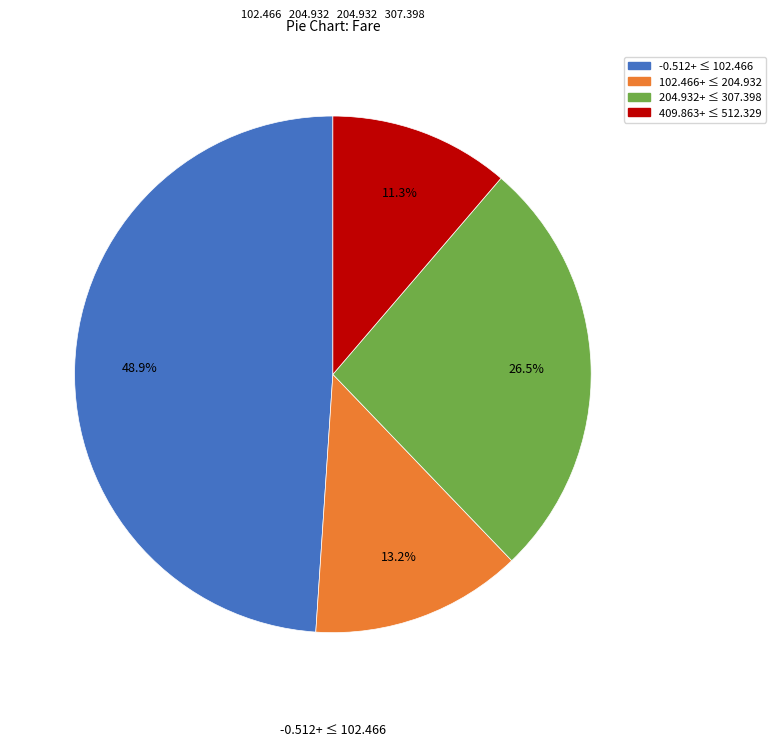

Does any single category account for the majority?

No